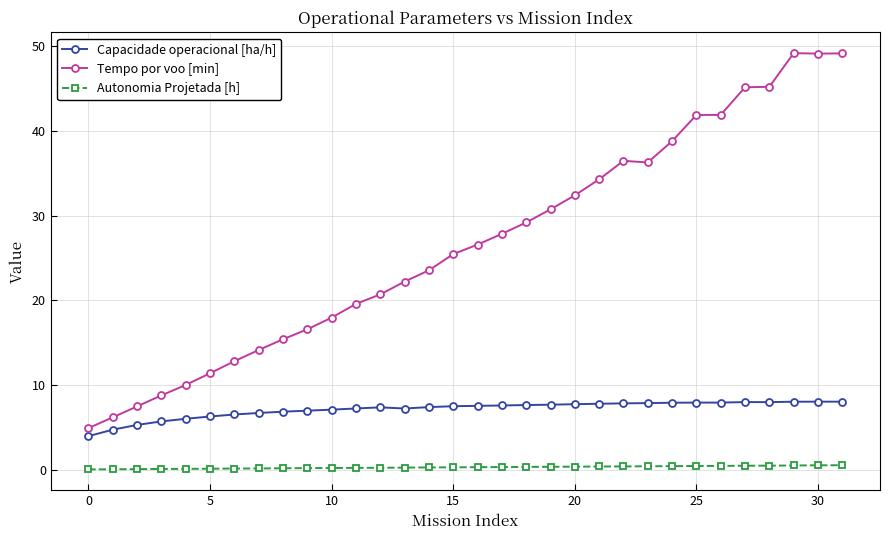

What is the average value of the Autonomia Projetada [h] series?

0.3